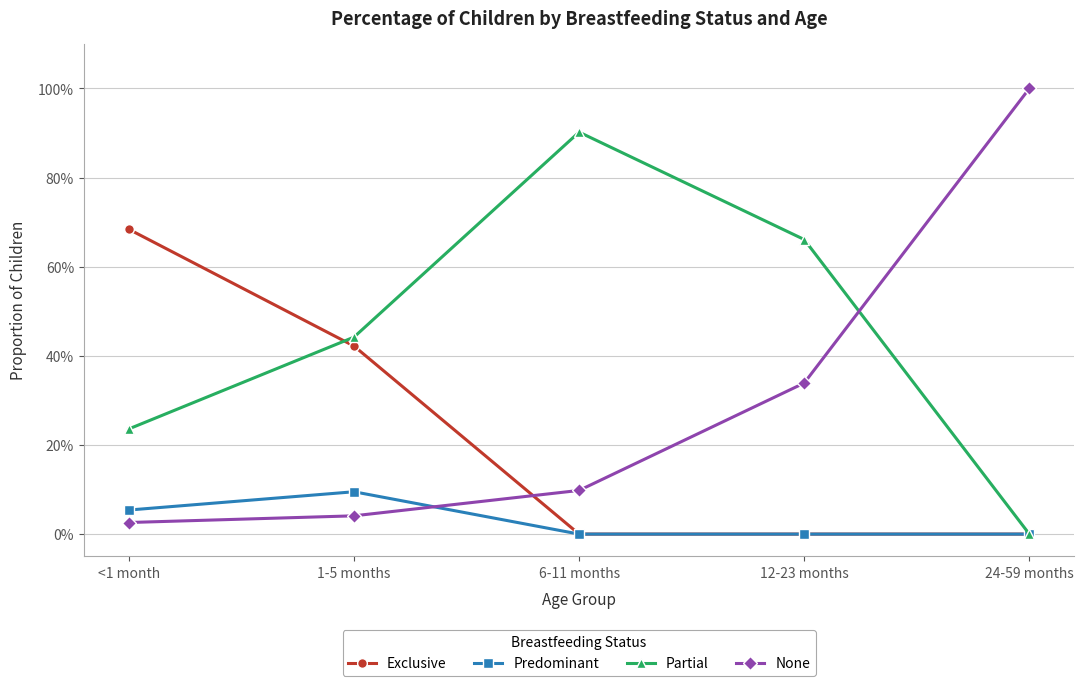

What are all the series names shown in the legend?

Exclusive, Predominant, Partial, None